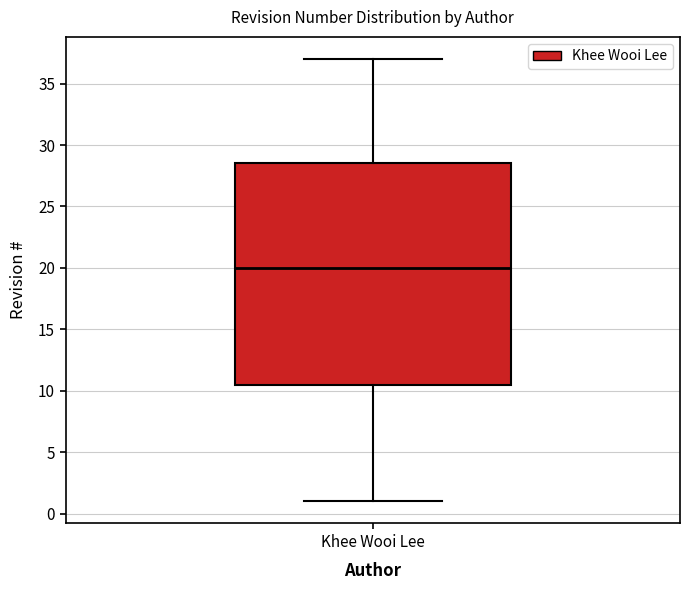

Read this box plot against the y-axis: the position of the median line, the range covered by the box, and the ends of both whiskers. The values are not printed on the chart, so give them approximately, as read against the axis.

median 20.0, box 10.5 to 28.5, whiskers 1.0 to 37.0